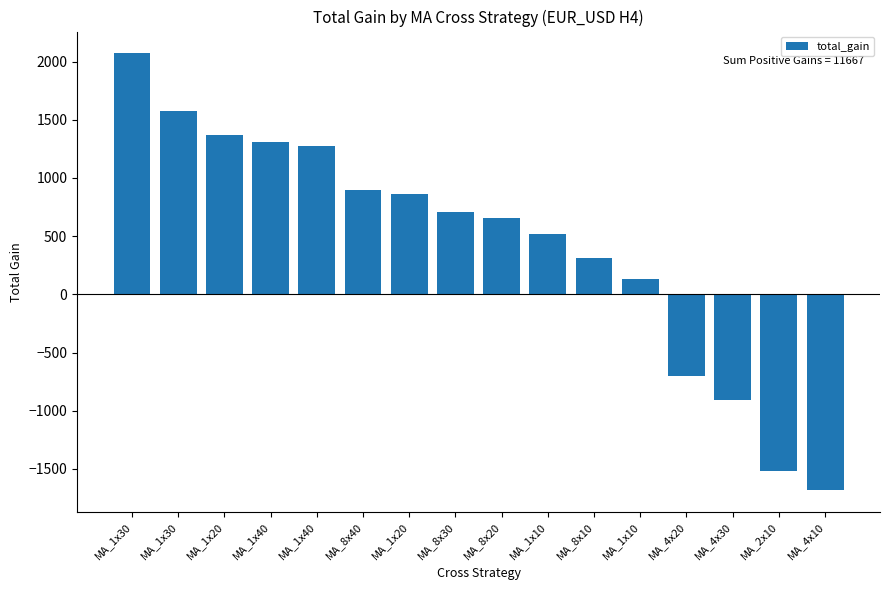

How many values are above zero?

12